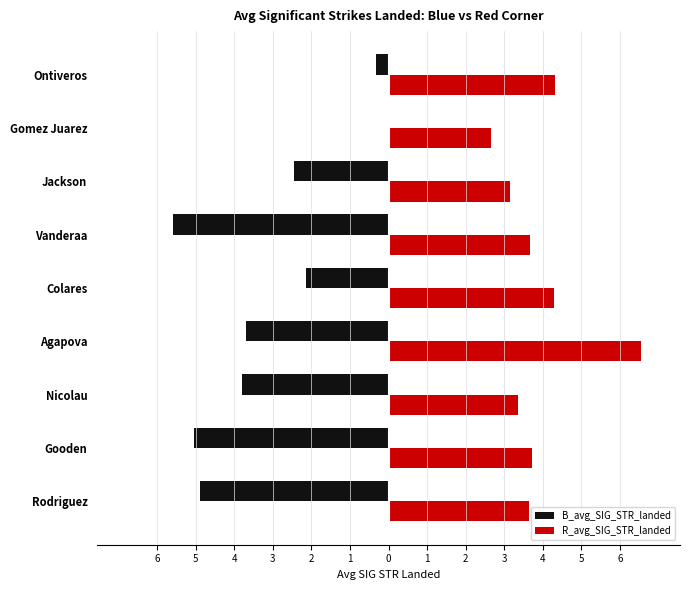

What are all the series names shown in the legend?

B_avg_SIG_STR_landed, R_avg_SIG_STR_landed